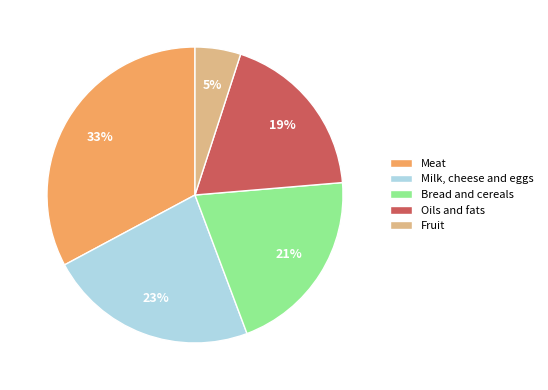

To the nearest percent, what portion does Bread and cereals represent?

21%